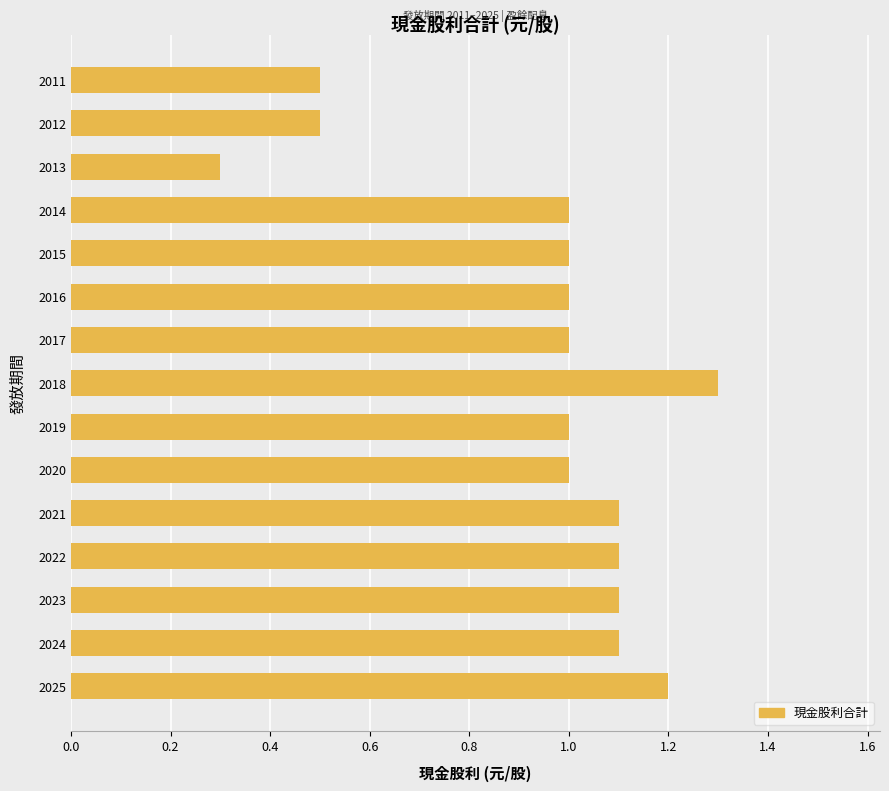

What is the average value?

0.9